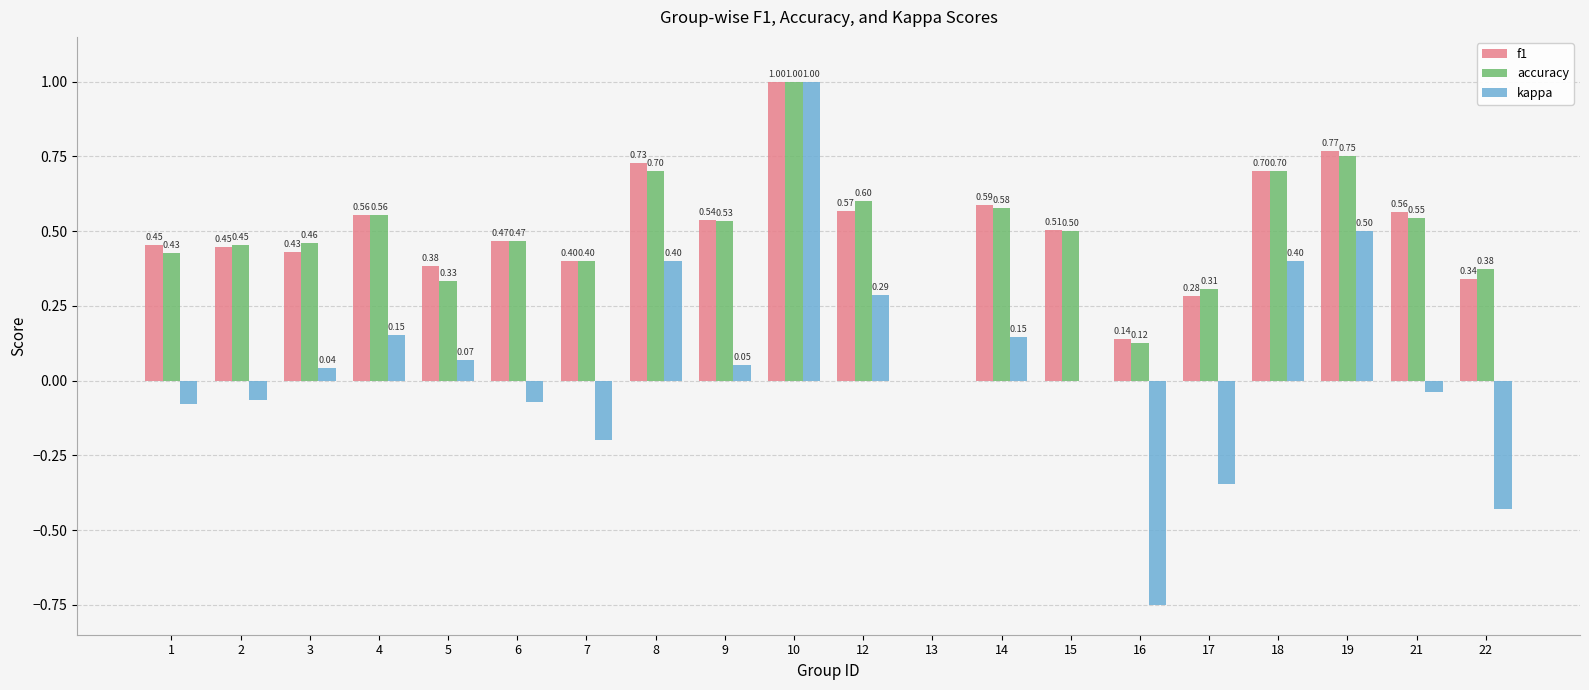

Is the value of f1 at 22 greater than the value of accuracy at 4?

No